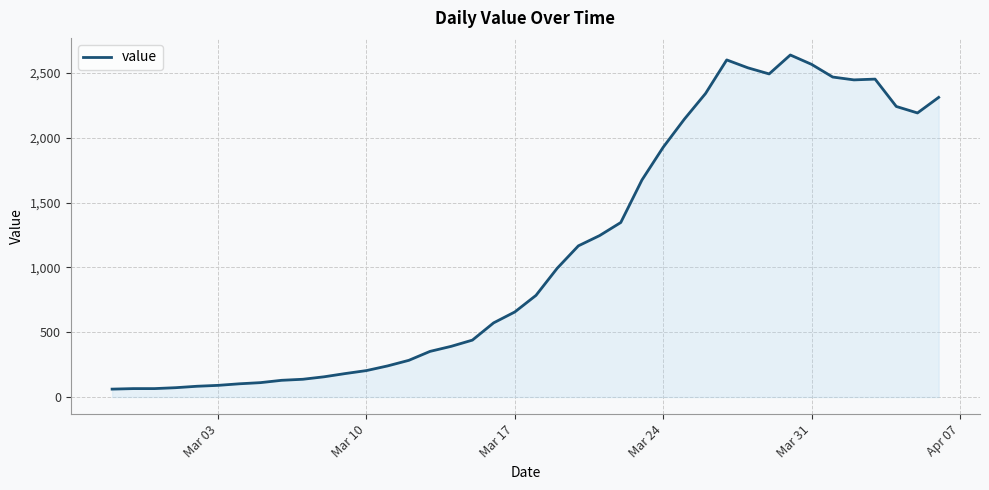

What is the difference between the maximum and minimum values?

2577